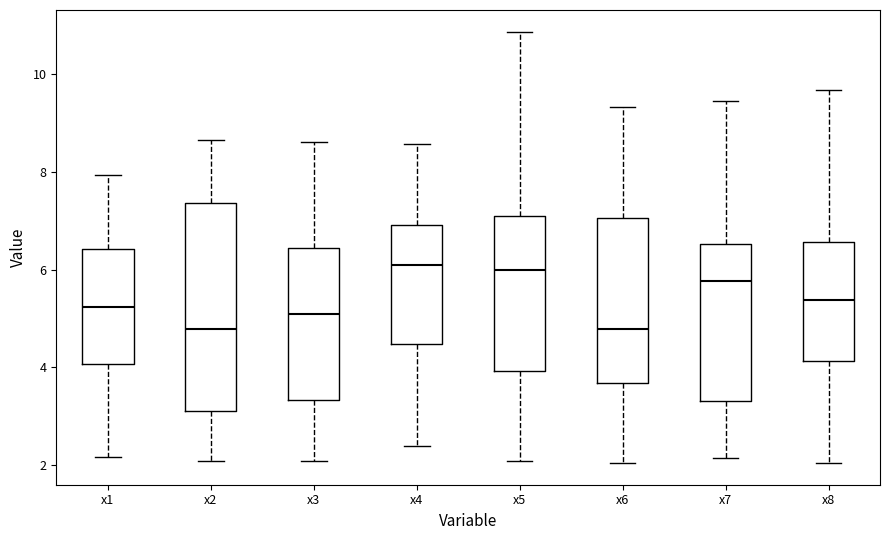

Where does the lower whisker of the box for x3 end on the y-axis? The values are not printed on the chart, so give them approximately, as read against the axis.

2.0